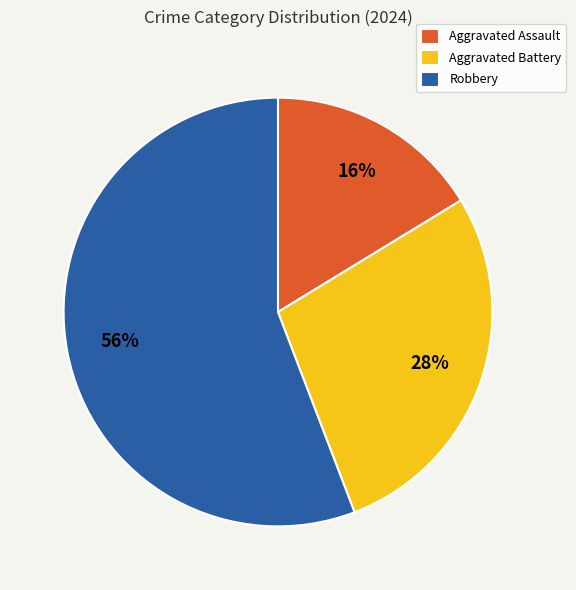

What percentage is the Aggravated Battery slice, to the nearest percent?

28%